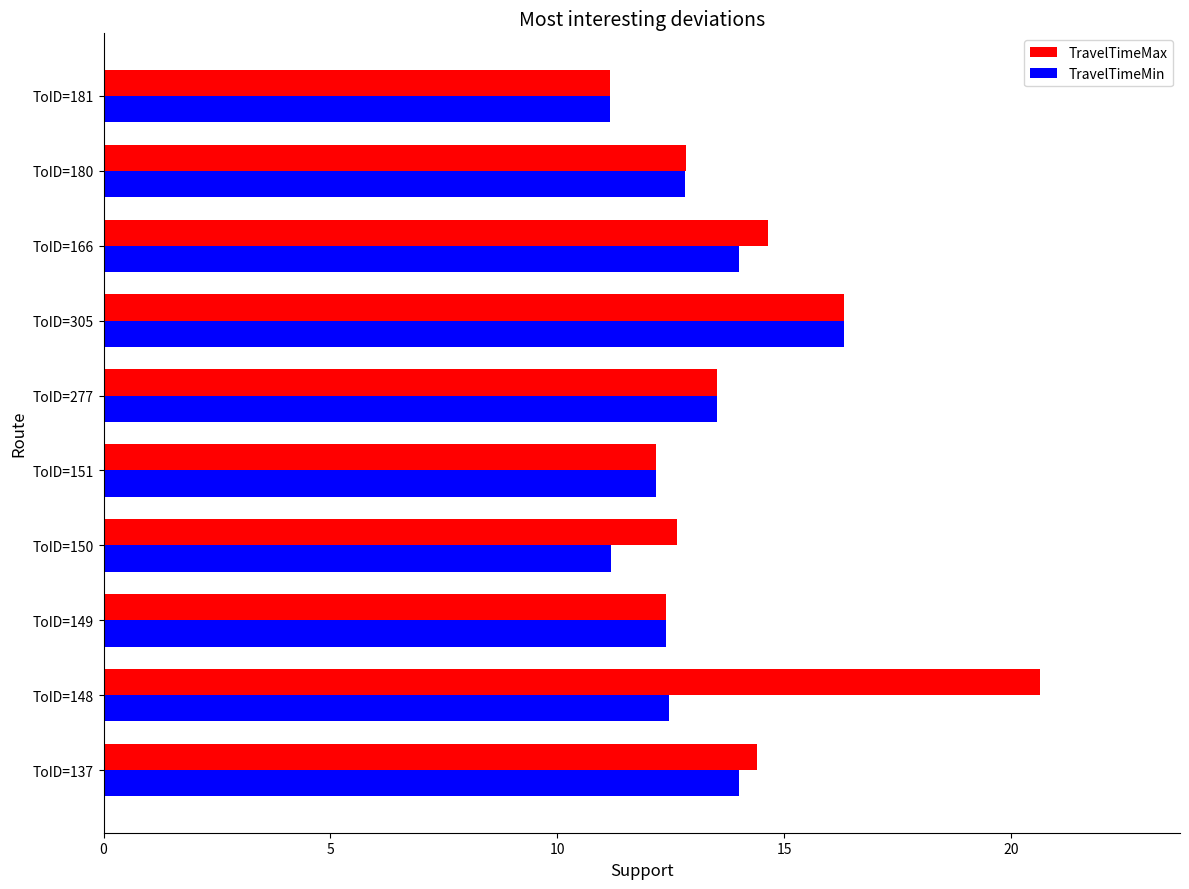

Is the value of TravelTimeMin at ToID=180 greater than the value of TravelTimeMax at ToID=148?

No